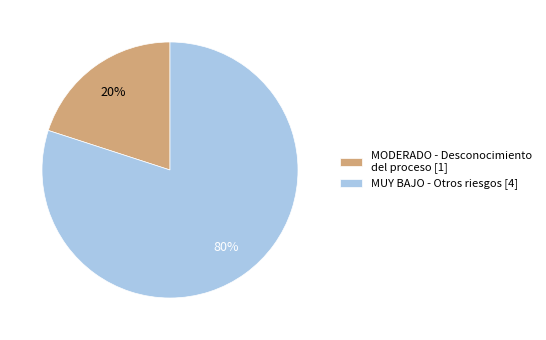

Is it true that MODERADO - Desconocimiento del proceso [1] is 10% of the pie?

False